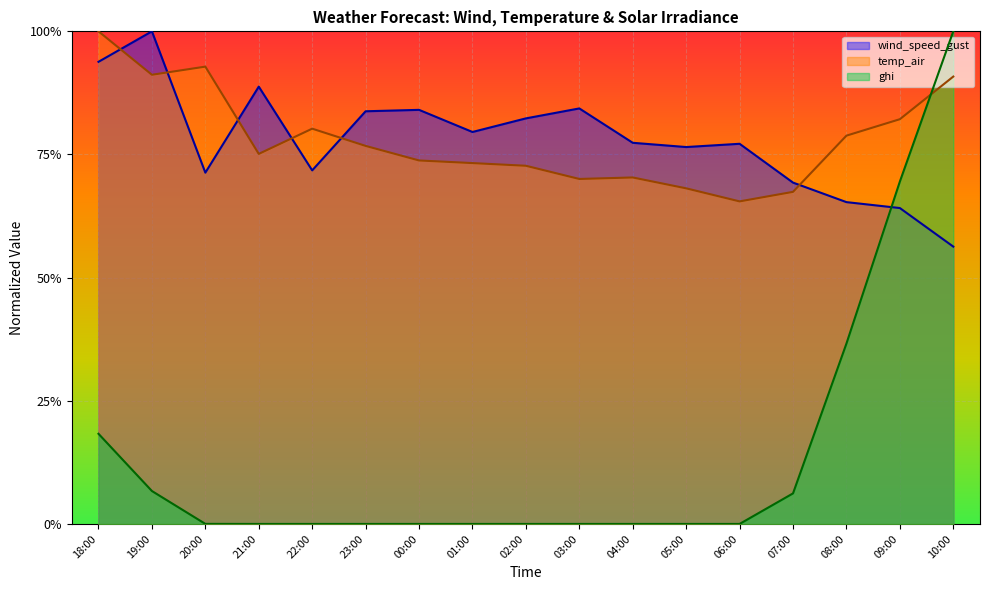

Reading left to right, transcribe all the data shown in this chart.

wind_speed_gust: 18:00=0.9	19:00=1.0	20:00=0.7	21:00=0.9	22:00=0.7	23:00=0.8	00:00=0.8	01:00=0.8	02:00=0.8	03:00=0.8	04:00=0.8	05:00=0.8	06:00=0.8	07:00=0.7	08:00=0.7	09:00=0.6	10:00=0.6
temp_air: 18:00=1.0	19:00=0.9	20:00=0.9	21:00=0.8	22:00=0.8	23:00=0.8	00:00=0.7	01:00=0.7	02:00=0.7	03:00=0.7	04:00=0.7	05:00=0.7	06:00=0.7	07:00=0.7	08:00=0.8	09:00=0.8	10:00=0.9
ghi: 18:00=0.2	19:00=0.1	20:00=0.0	21:00=0.0	22:00=0.0	23:00=0.0	00:00=0.0	01:00=0.0	02:00=0.0	03:00=0.0	04:00=0.0	05:00=0.0	06:00=0.0	07:00=0.1	08:00=0.4	09:00=0.7	10:00=1.0